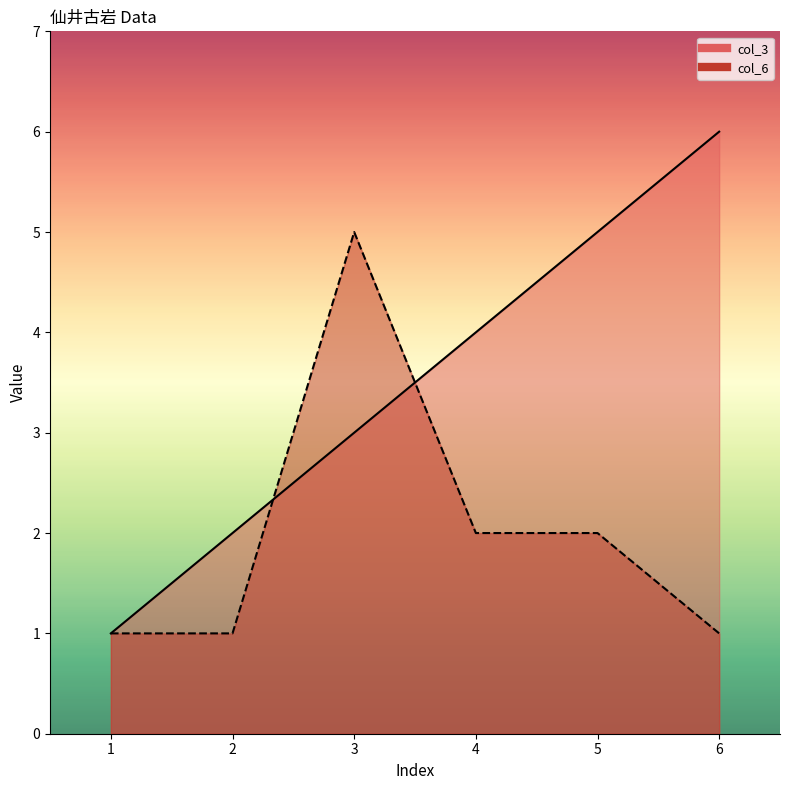

True or false: col_3 has more than 0 points higher than both neighbors.

False